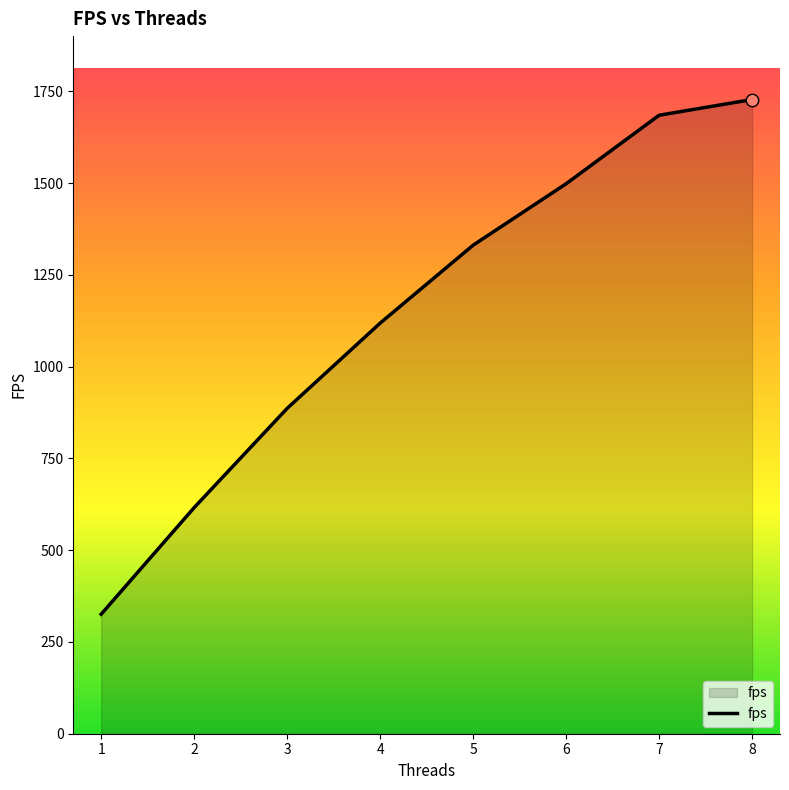

What is the change in value from 1 to 4?

+793.1